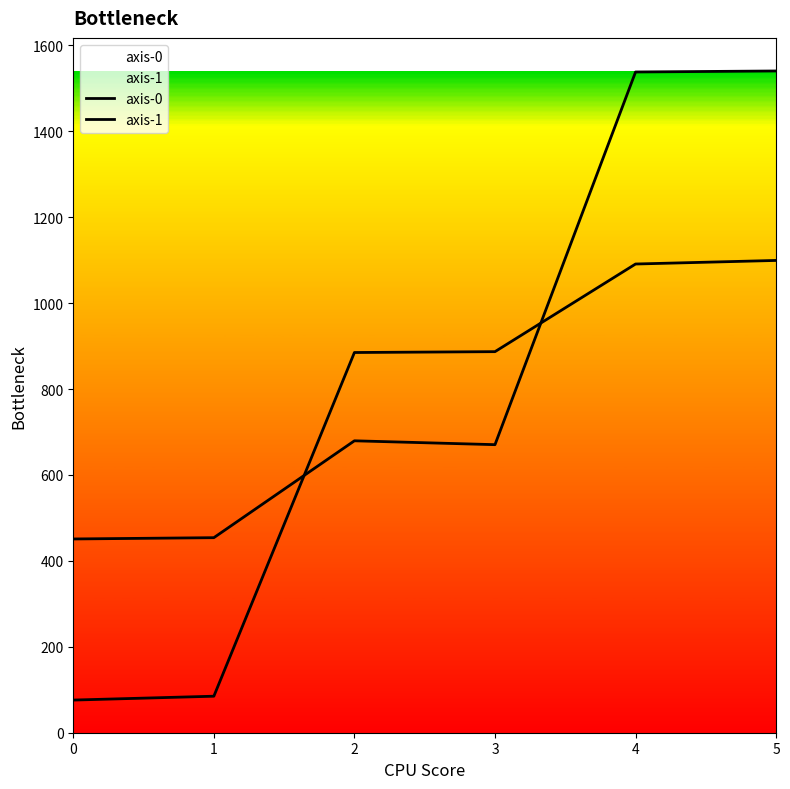

How many intersections are there between axis-1 and axis-0?

2